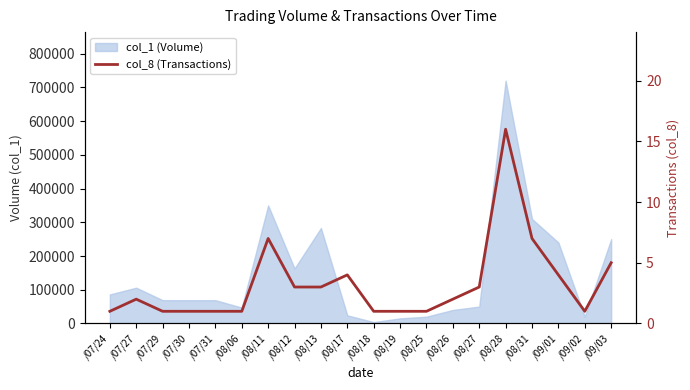

How many values are below 2?

9